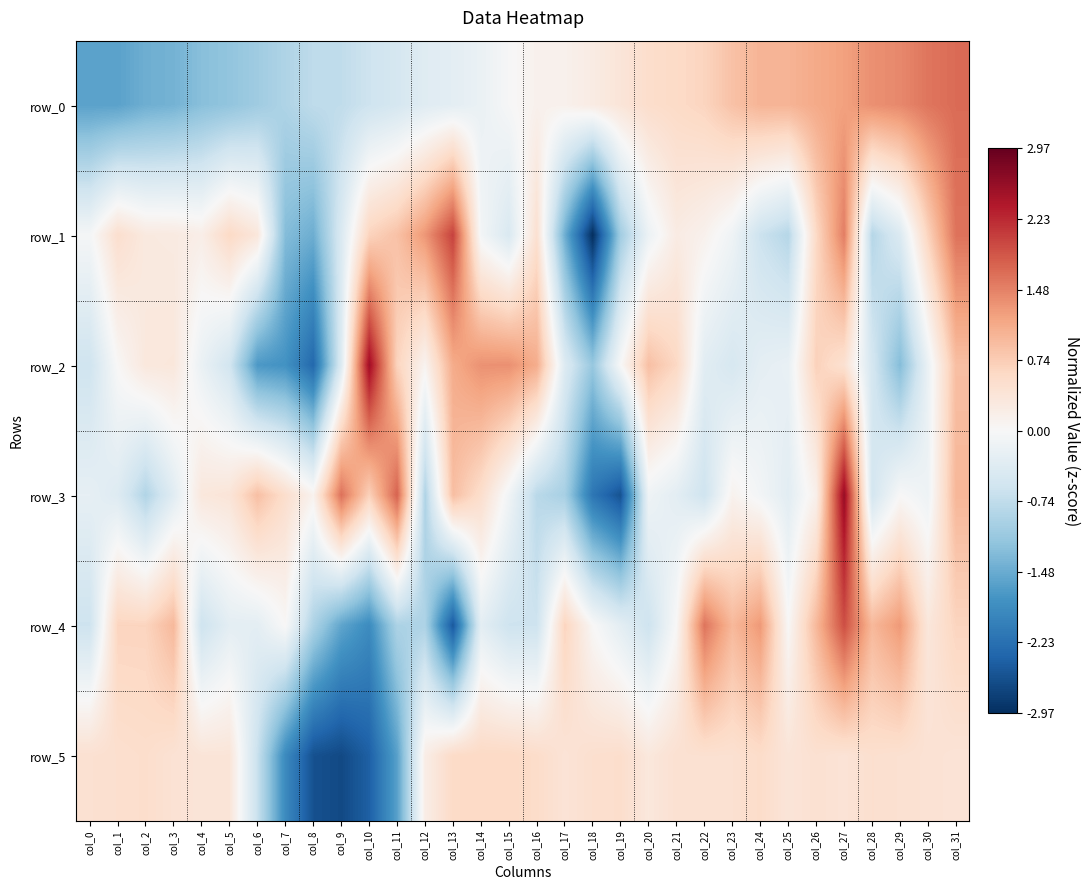

Which series has the largest range (max minus min)?

row_3